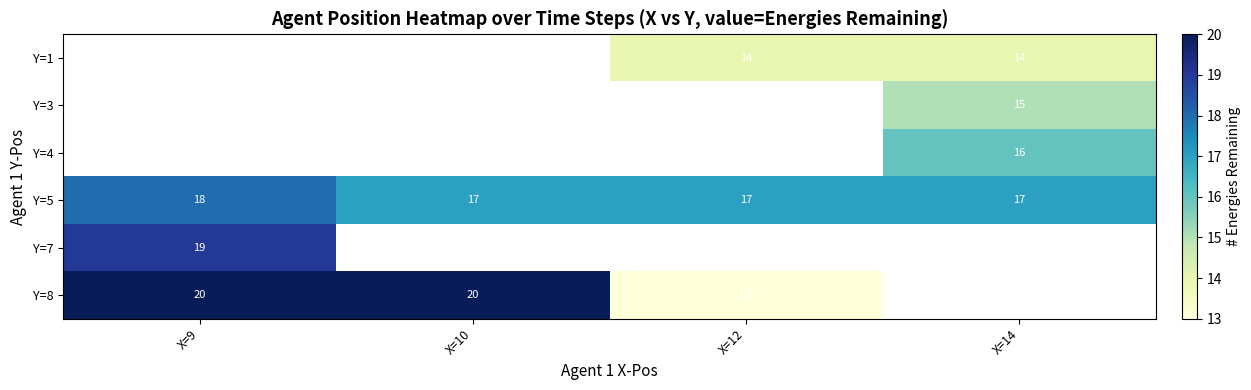

Which label corresponds to the smallest value in the chart?

X=12